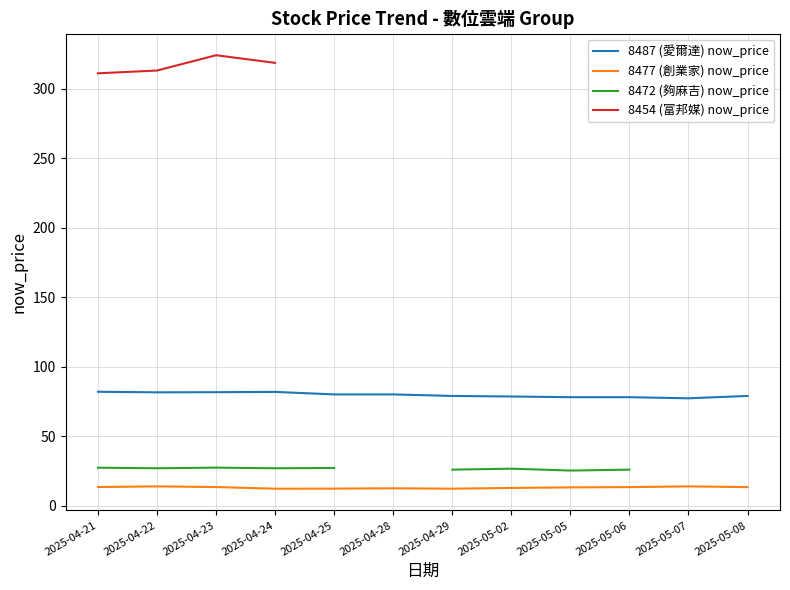

What is the minimum value shown in the chart?

12.3